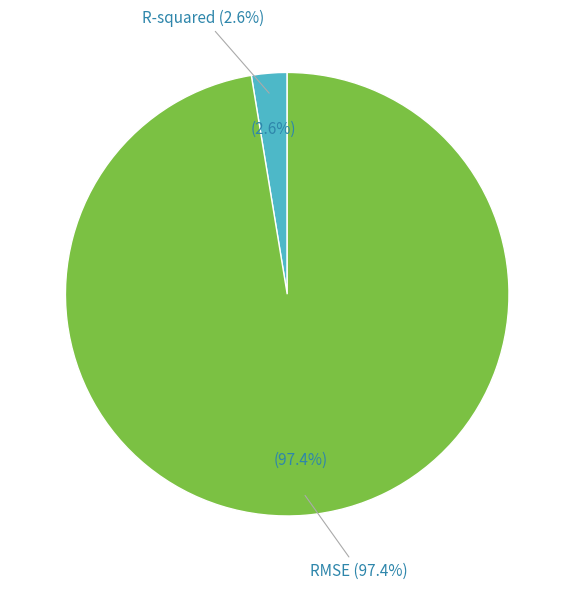

Count the number of slices in the pie.

2